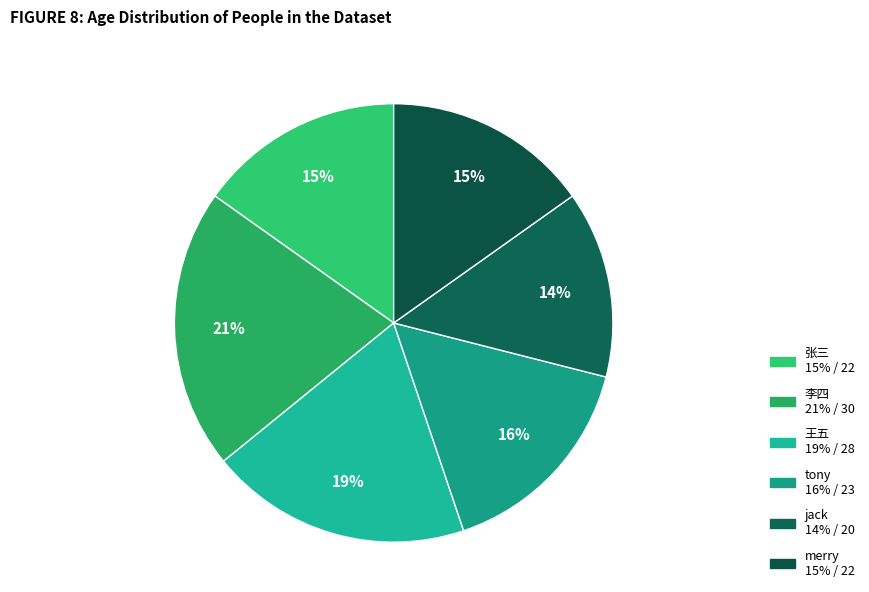

Rank the categories by value from lowest to highest.

jack, 张三, merry, tony, 王五, 李四